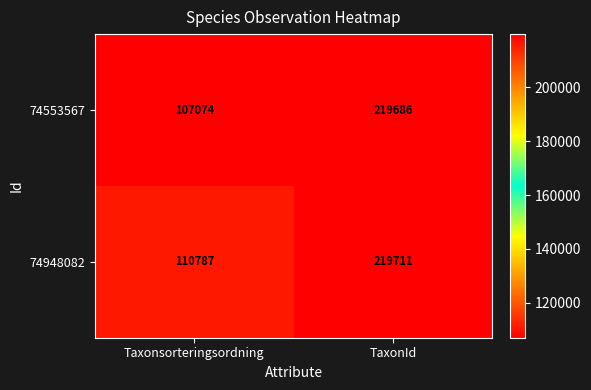

Which category has the lowest value across all series?

Taxonsorteringsordning